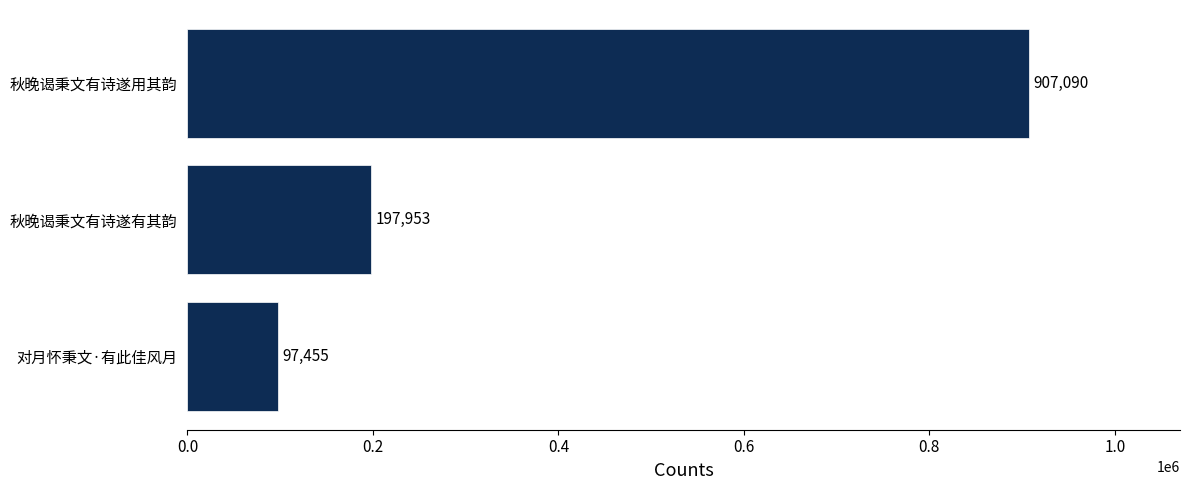

How many values are between 97455 and 907090?

3